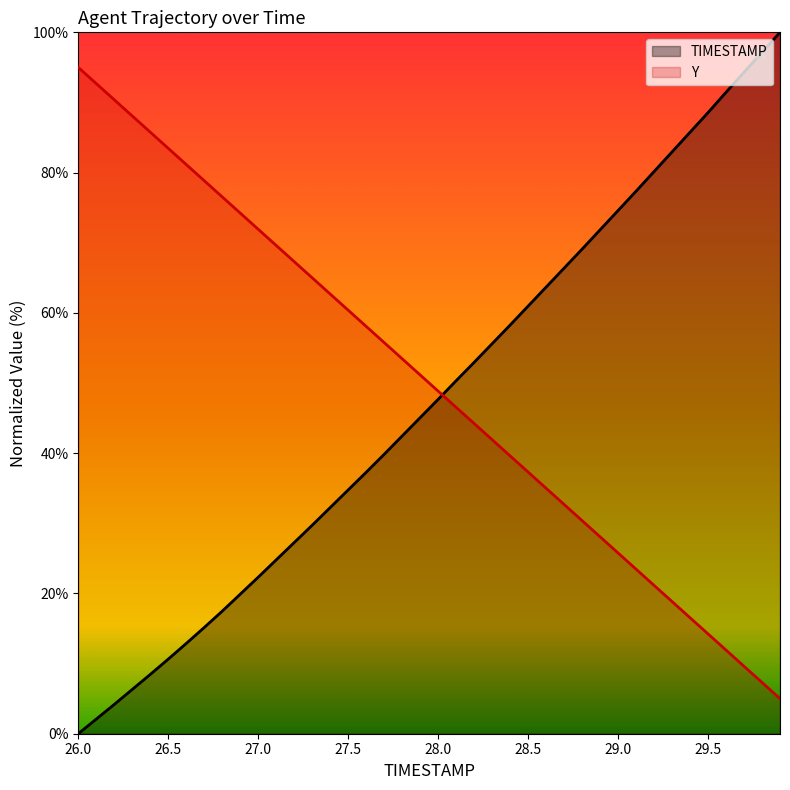

Which series ends up on top after the final intersection of Y and TIMESTAMP?

TIMESTAMP